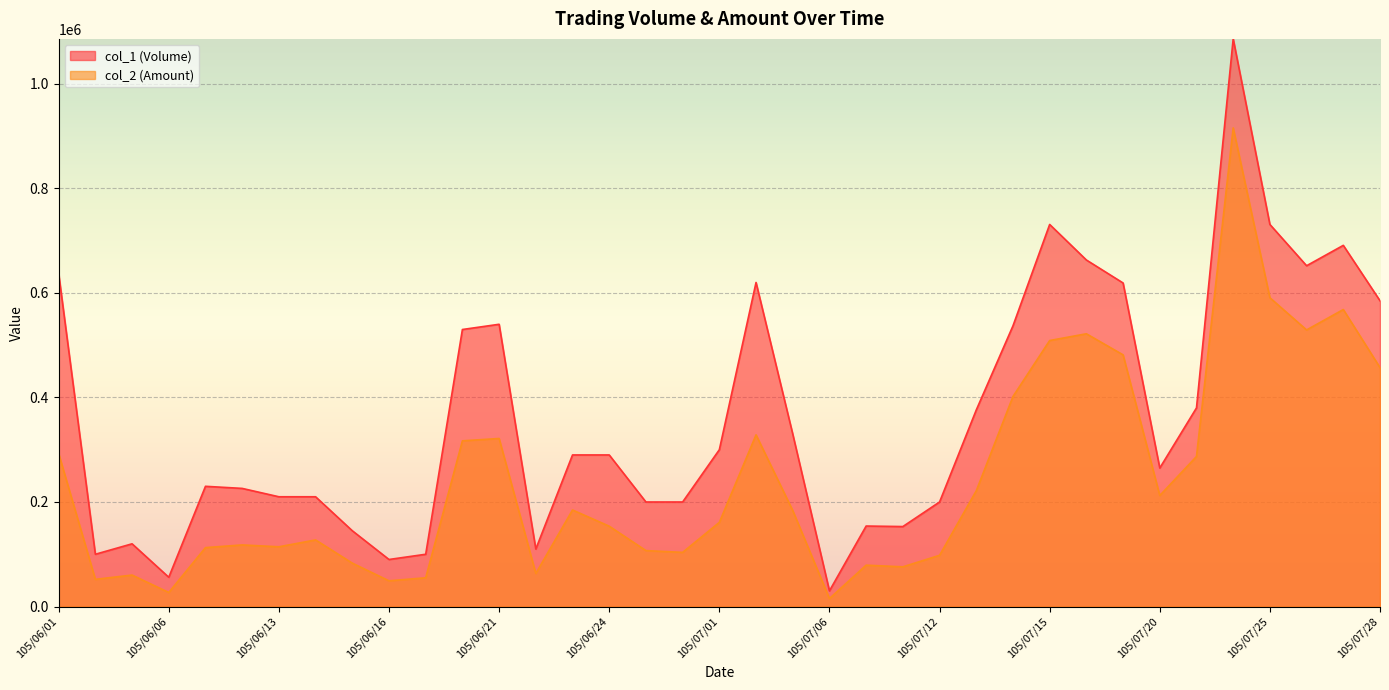

The col_2 (Amount) series shows 83000 at 105/06/15. True or false?

True